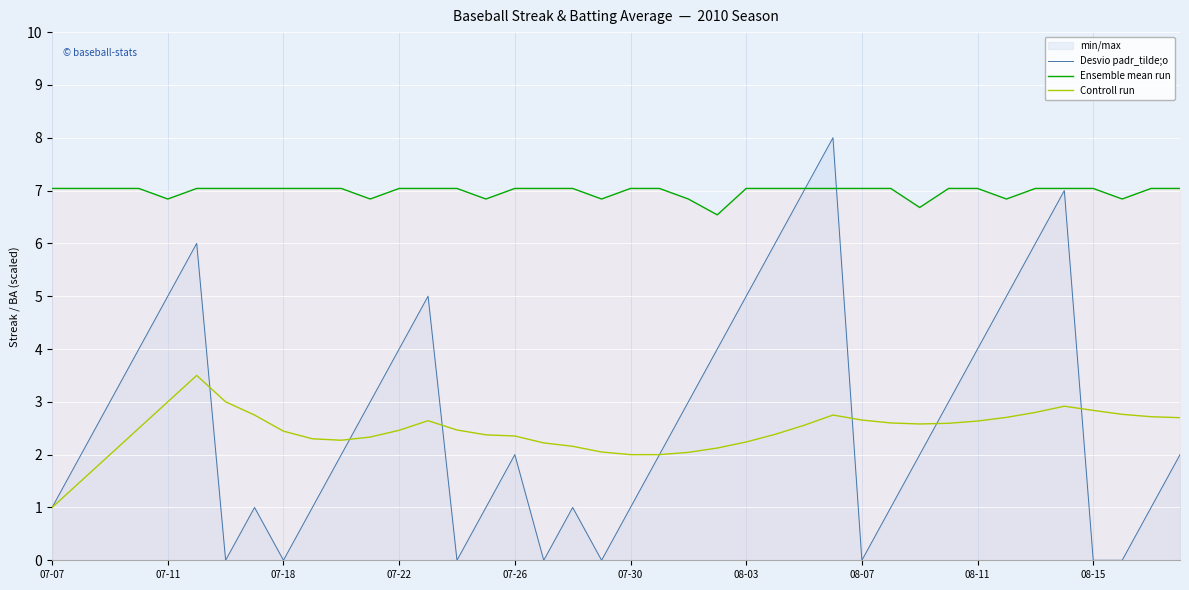

What is the total value across all series at 07-30?

10.0